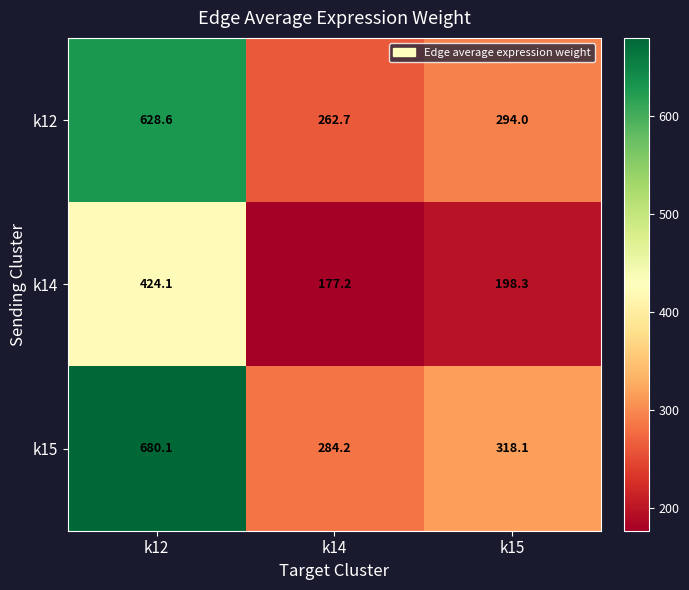

List the series in order of their peak value, lowest first.

k14, k12, k15